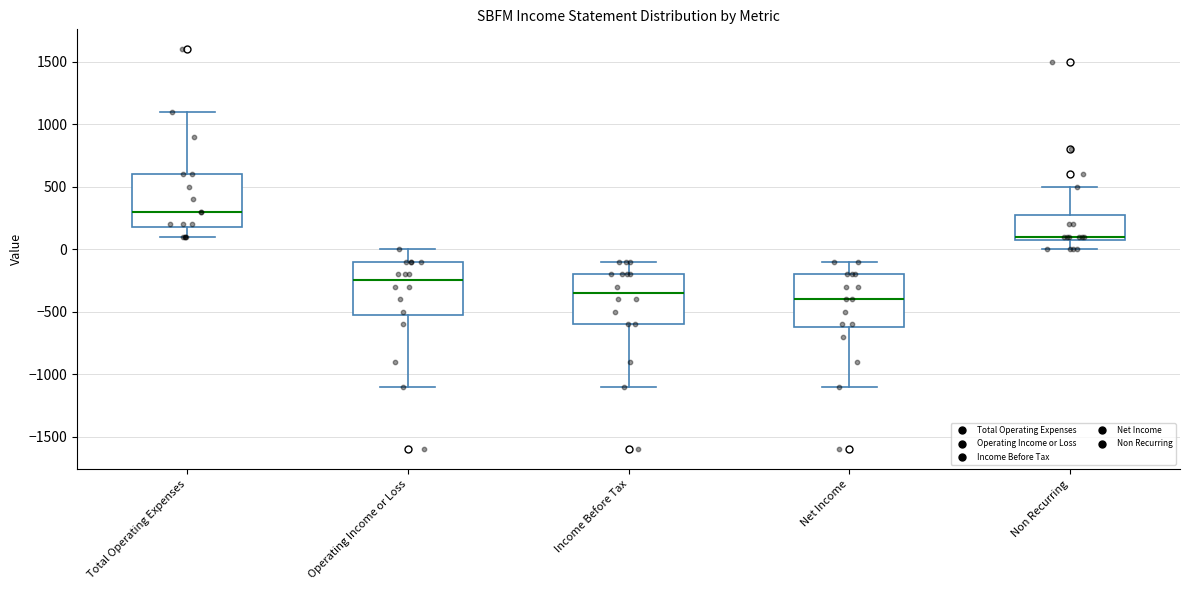

Reading left to right, transcribe this box plot: for each box, give where its median line is, the range the box spans, and where its two whiskers end, as read against the y-axis. The values are not printed on the chart, so give them approximately, as read against the axis.

Total Operating Expenses: median 300, box 200 to 600, whiskers 100 to 1100
Operating Income or Loss: median -250, box -500 to -100, whiskers -1100 to 0
Income Before Tax: median -350, box -600 to -200, whiskers -1100 to -100
Net Income: median -400, box -600 to -200, whiskers -1100 to -100
Non Recurring: median 100 (just above the box's lower edge), box 100 to 300, whiskers 0 to 500